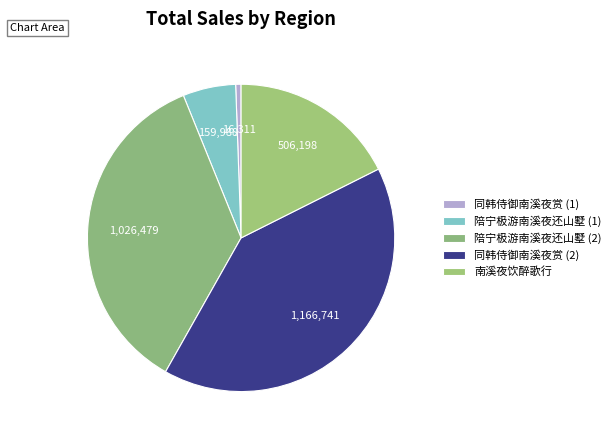

Is there any slice that represents more than half of the pie?

No